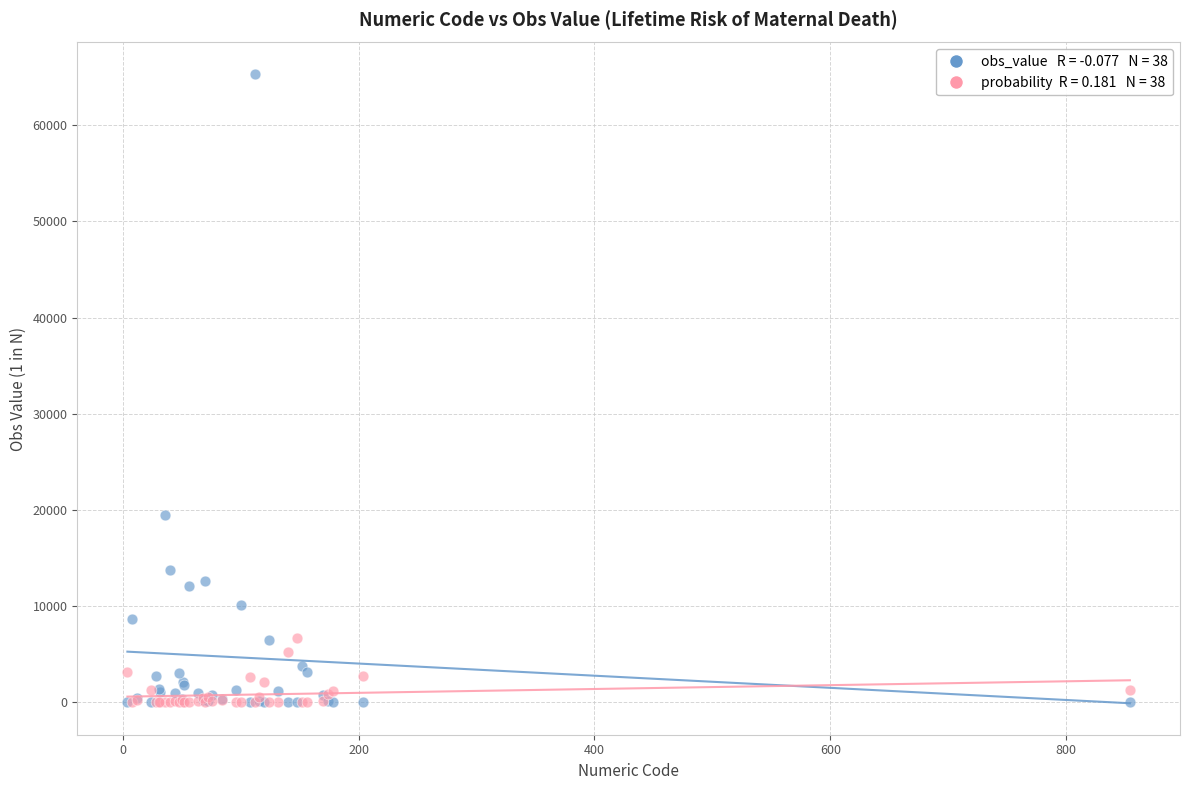

Across all series, what Y value is closest to 32659?

19484.0